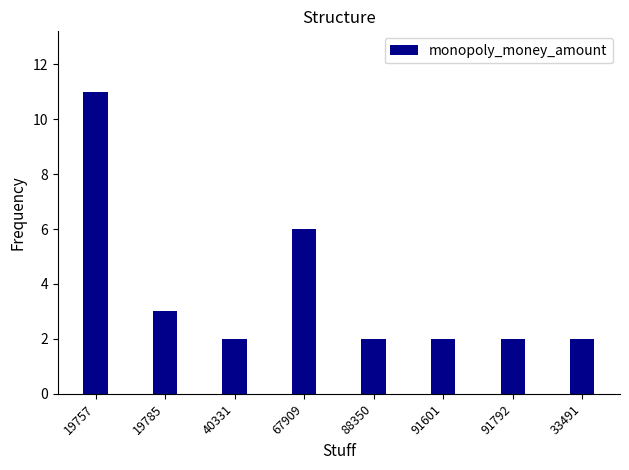

Reading left to right, extract all data points from this chart.

19757=11	19785=3	40331=2	67909=6	88350=2	91601=2	91792=2	33491=2